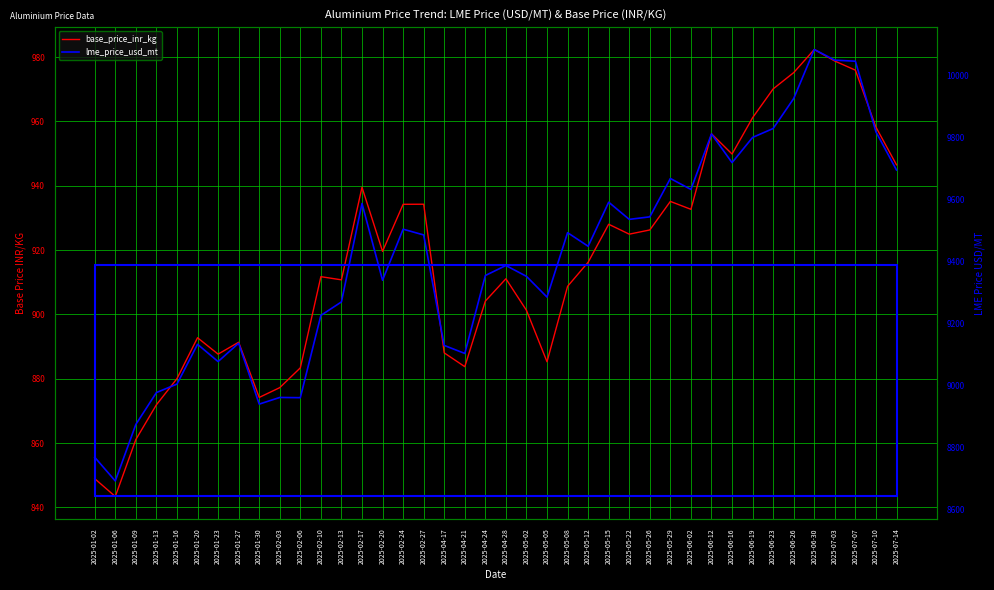

At which category does the chart reach its peak across all series?

2025-06-30